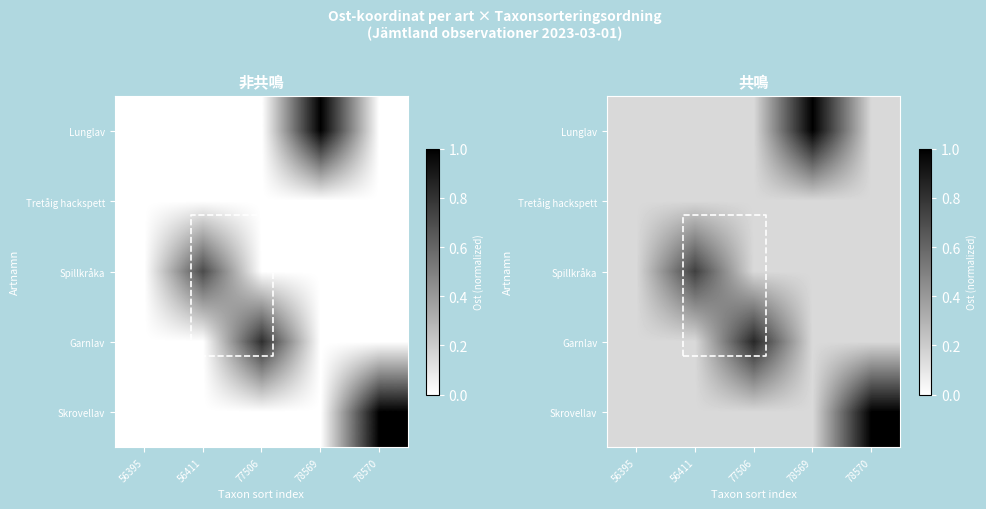

At which category does the chart reach its peak across all series?

78570